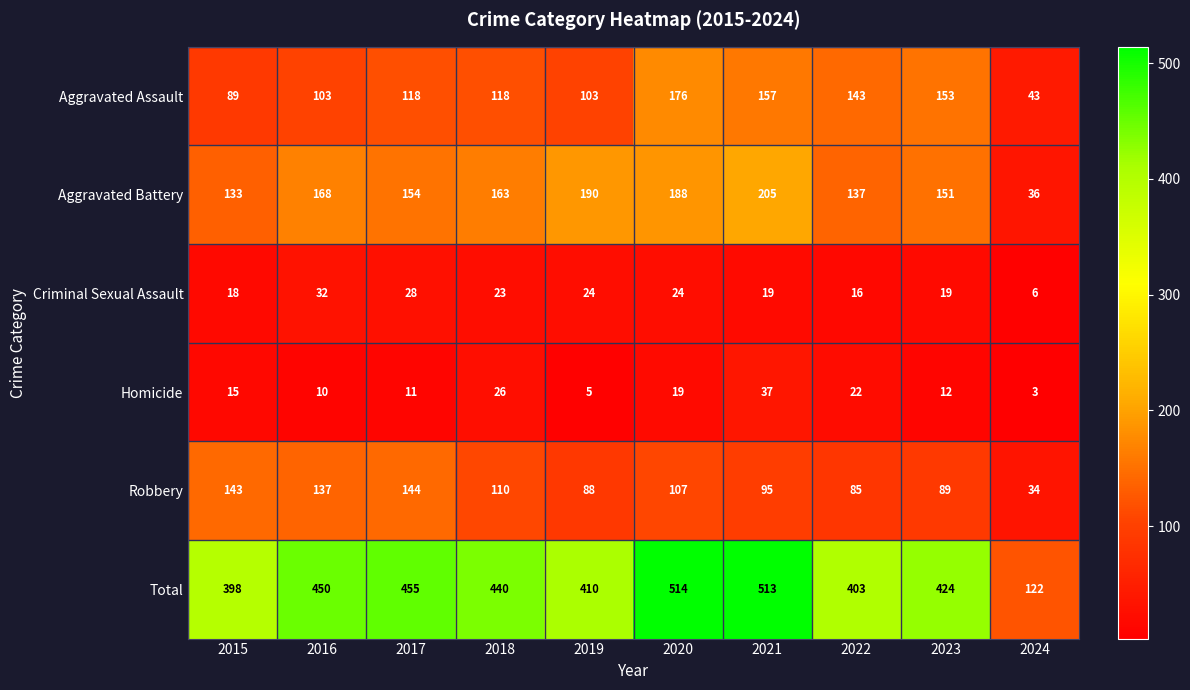

What is the difference between the second highest and second lowest values in the Total series?

115